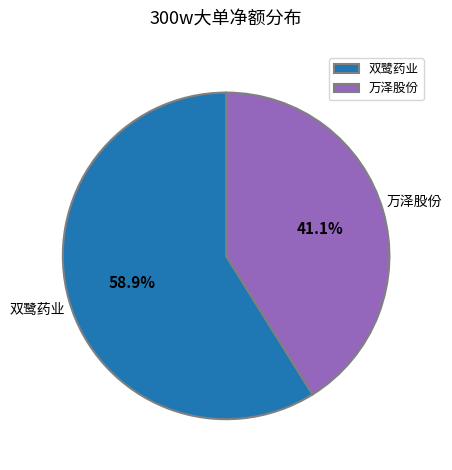

Which slice is the smallest?

万泽股份